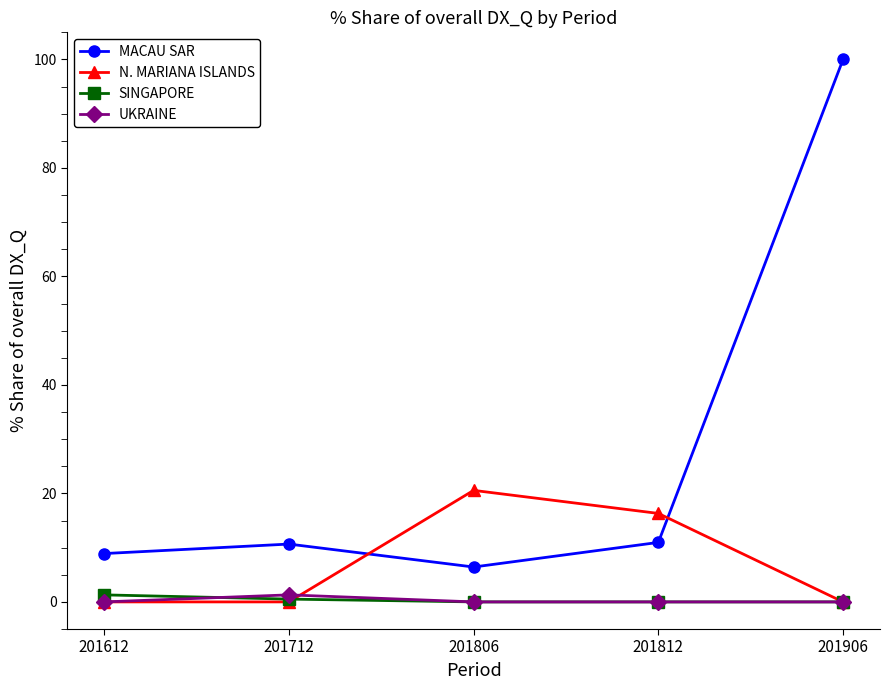

Does the chart display data point markers on the line(s)?

Yes